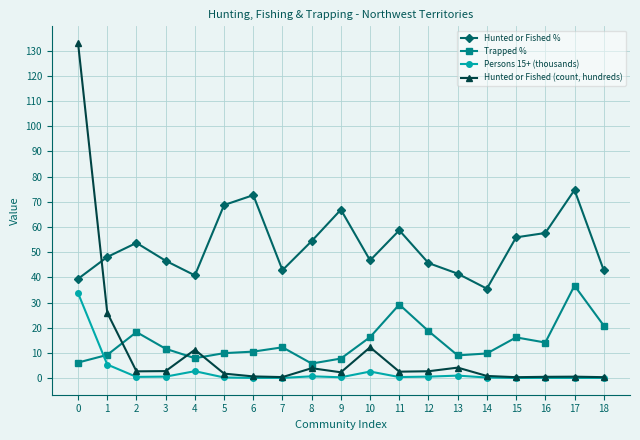

What is the total value across all series at 6?

83.9